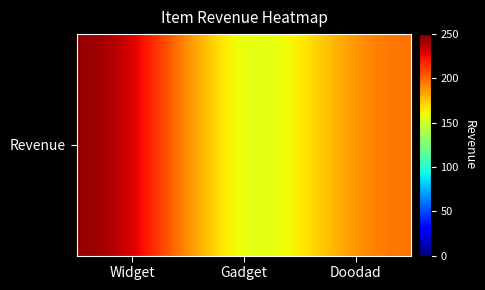

Reading left to right, what are all the values shown in this chart?

Widget=250	Gadget=125	Doodad=200